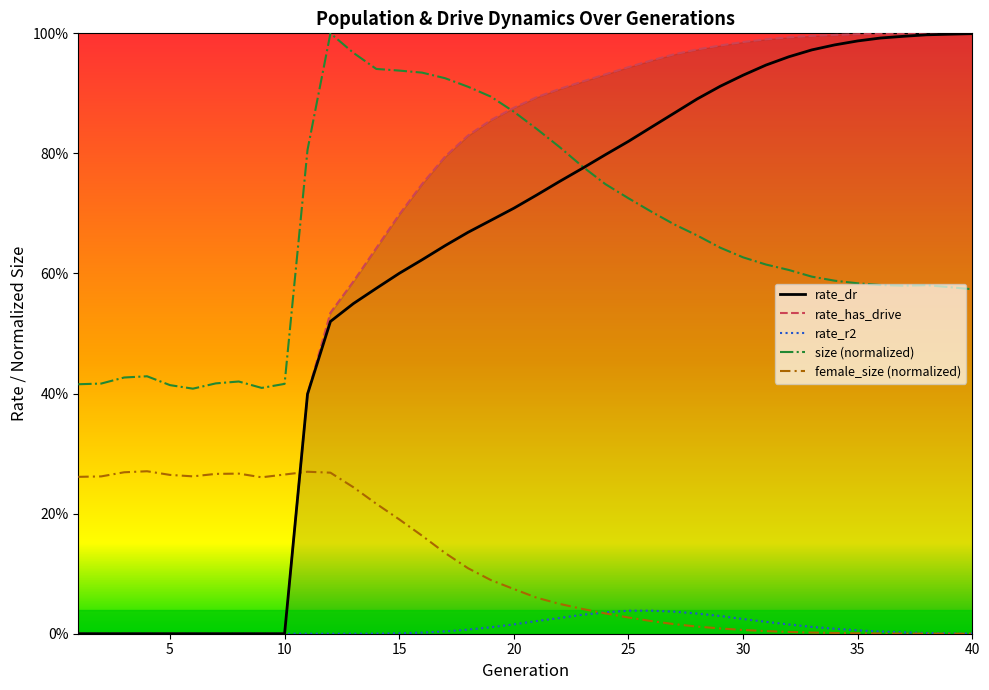

Between 20 and 30, which series saw the biggest shift?

size (normalized)